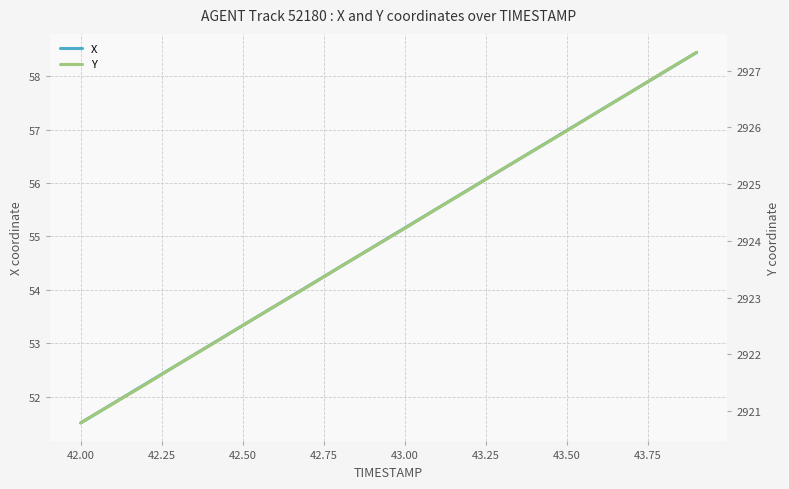

At which label does X first exceed 55?

43.00